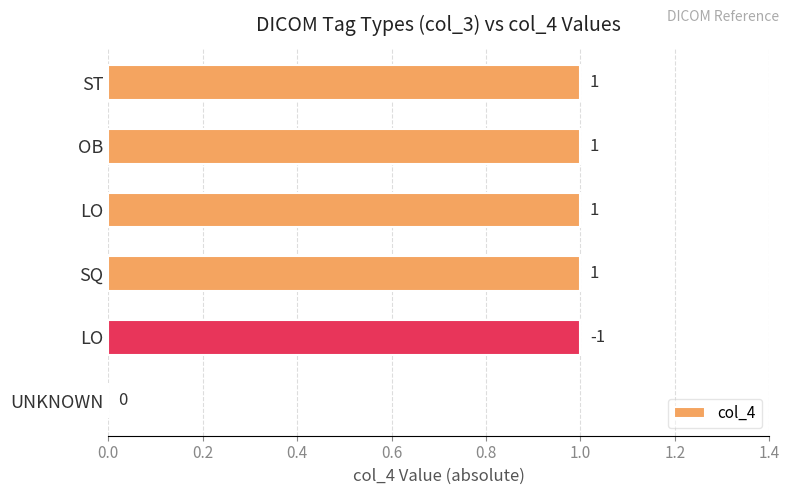

How many values are above zero?

5